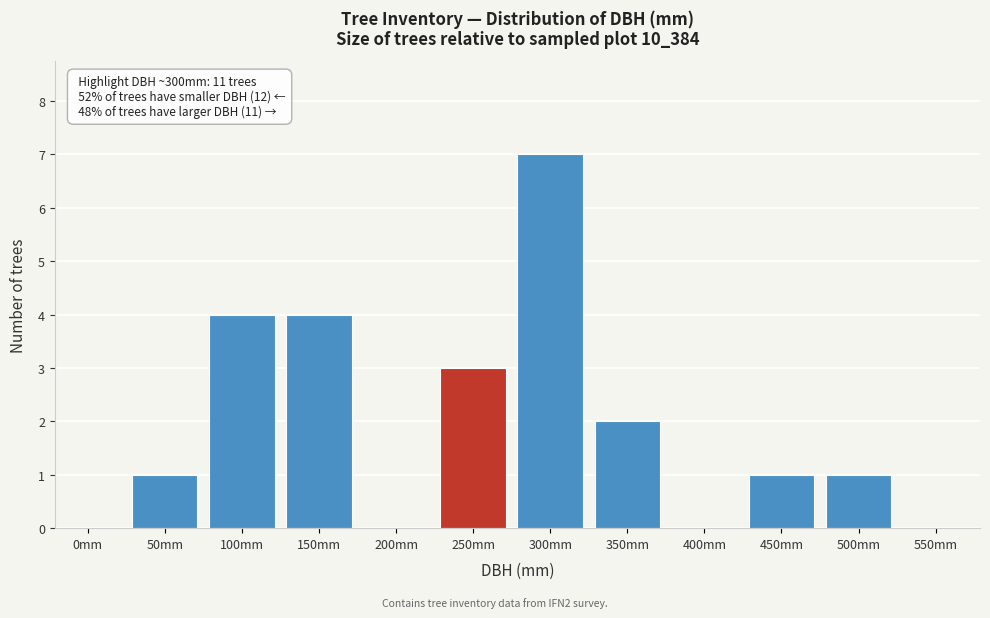

Reading left to right, list all the values displayed in this chart.

0mm=0	50mm=1	100mm=4	150mm=4	200mm=0	250mm=3	300mm=7	350mm=2	400mm=0	450mm=1	500mm=1	550mm=0